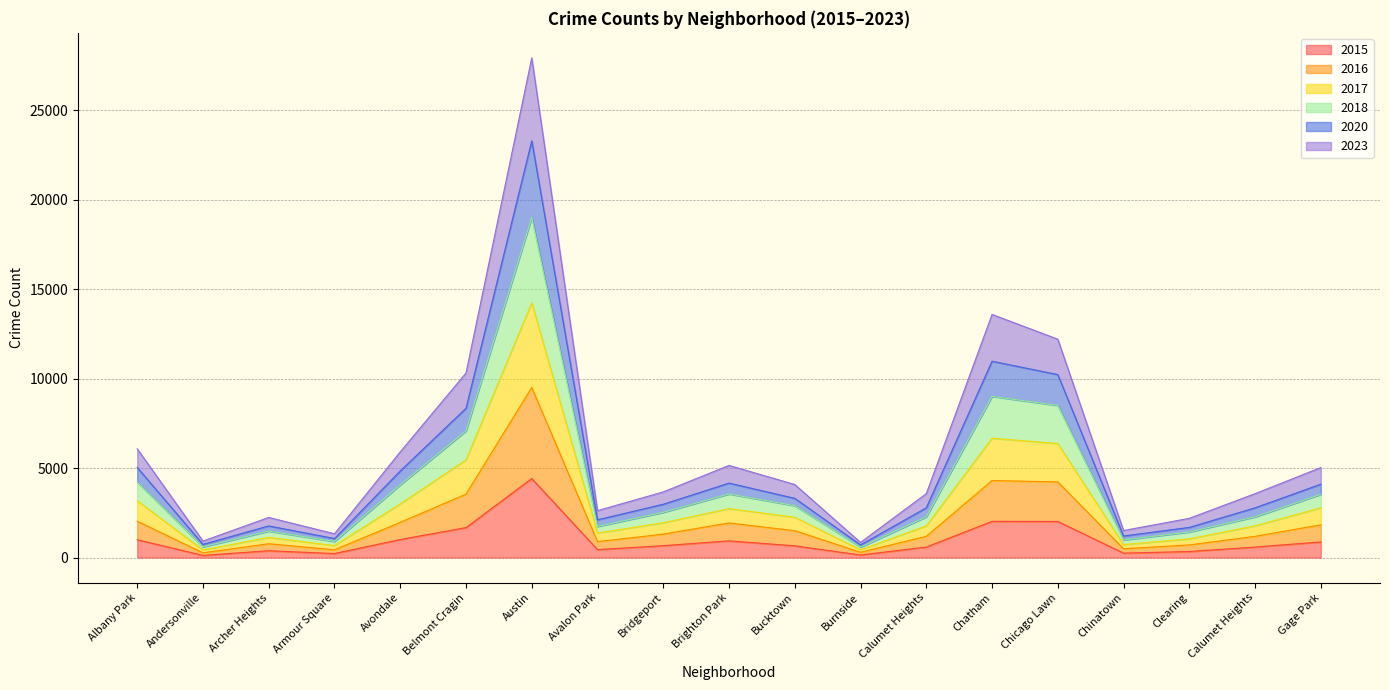

What is the greatest value displayed?

27932